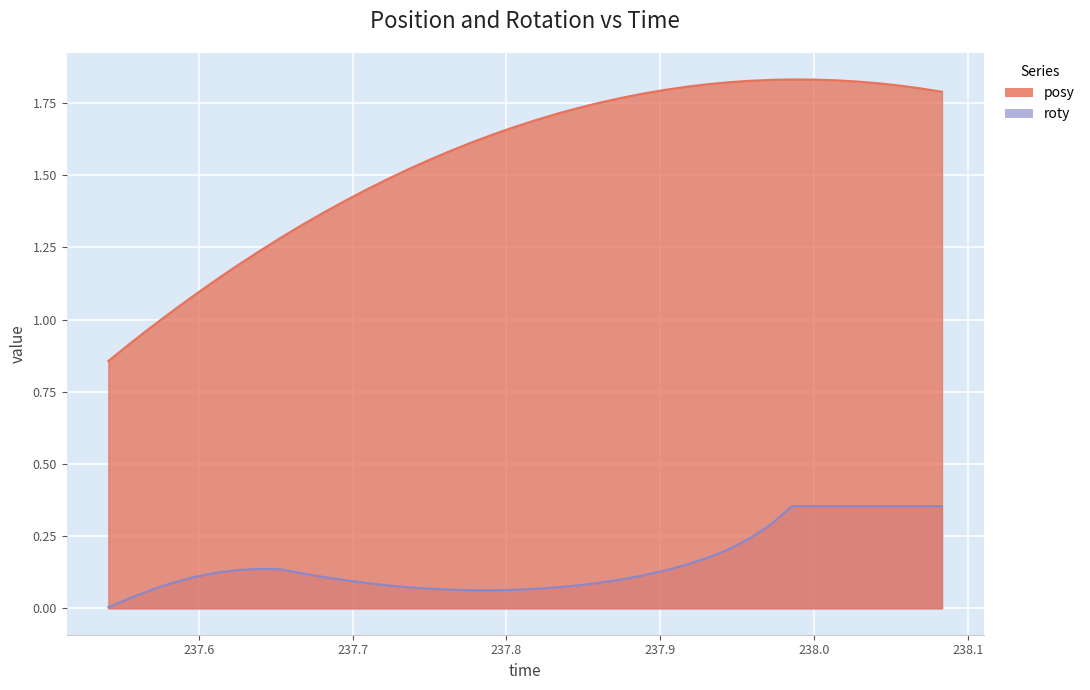

Which series has the largest total across all categories?

posy